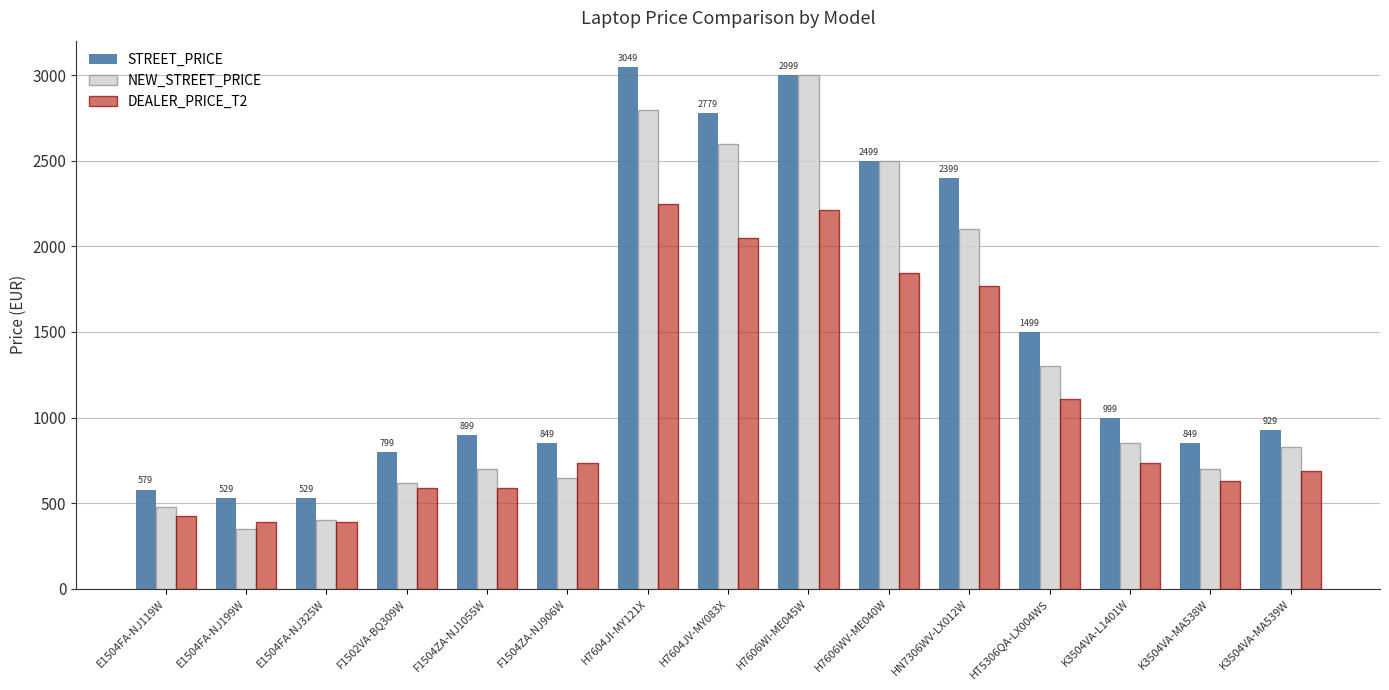

What is the difference between the STREET_PRICE values at H7606WI-ME045W and K3504VA-L1401W?

2000.0